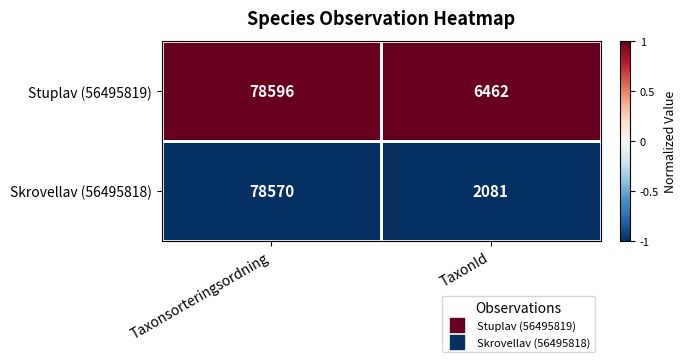

Rank the series by their maximum value, from highest to lowest.

Stuplav (56495819), Skrovellav (56495818)